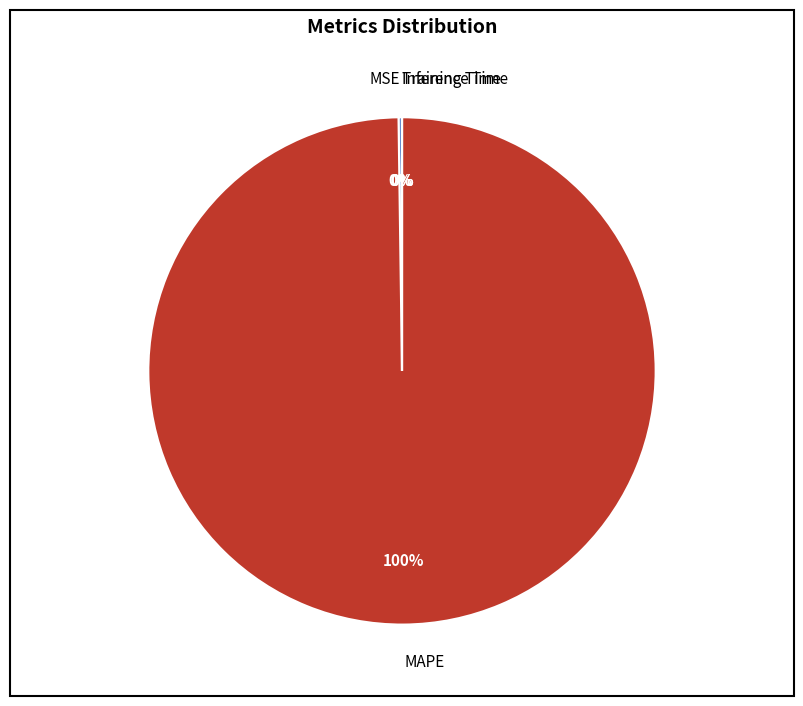

The MAPE slice represents 100% of the pie. True or false?

True